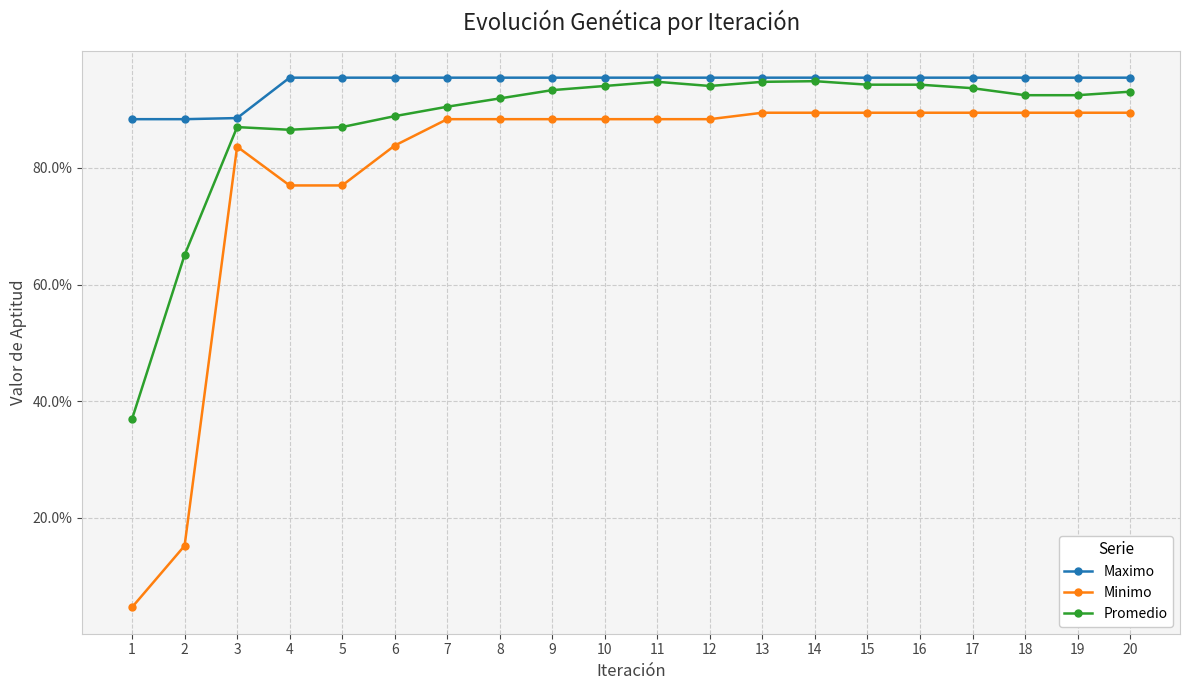

Does the chart have visible grid lines?

Yes